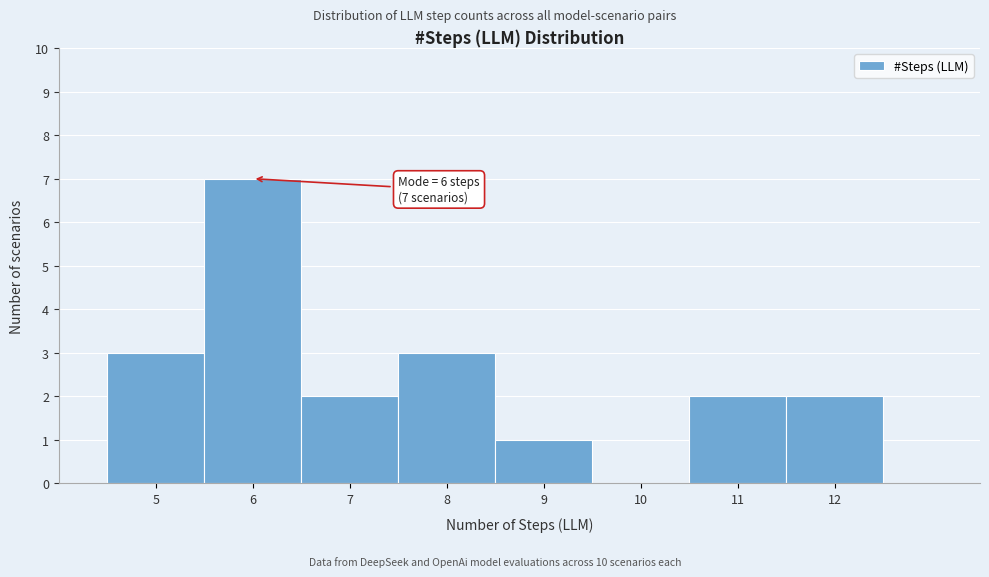

Over which range of the x-axis is the bar tallest?

5.5 to 6.5